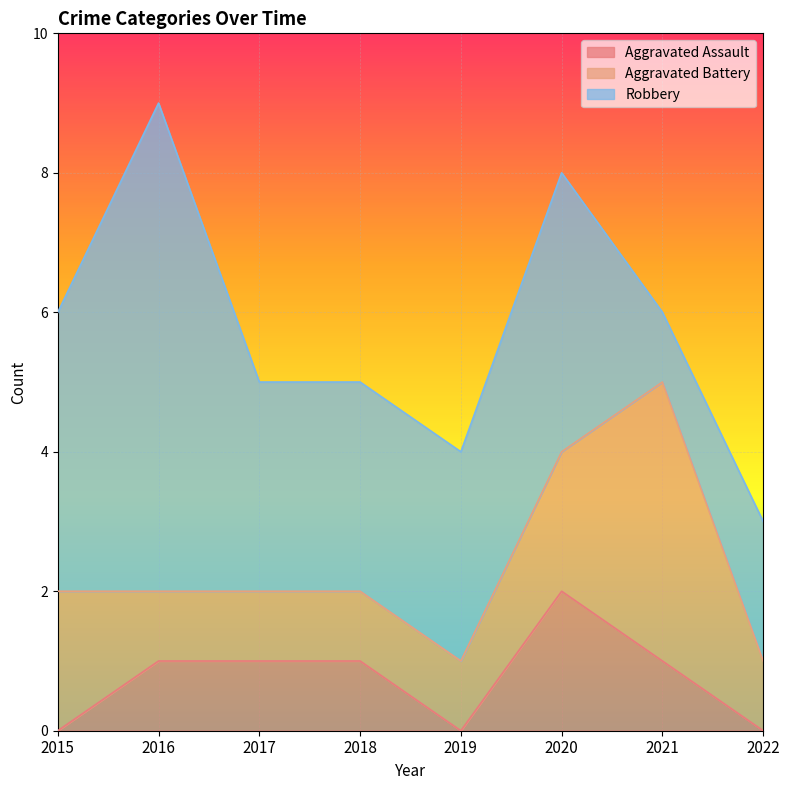

Does the chart display data point markers on the line(s)?

No